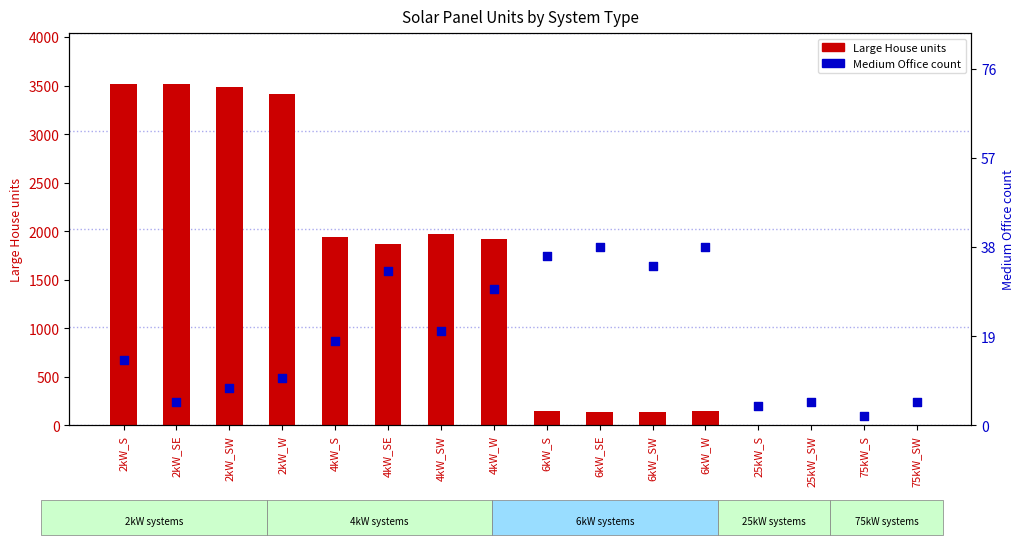

Which series has the largest total across all categories?

Large House units